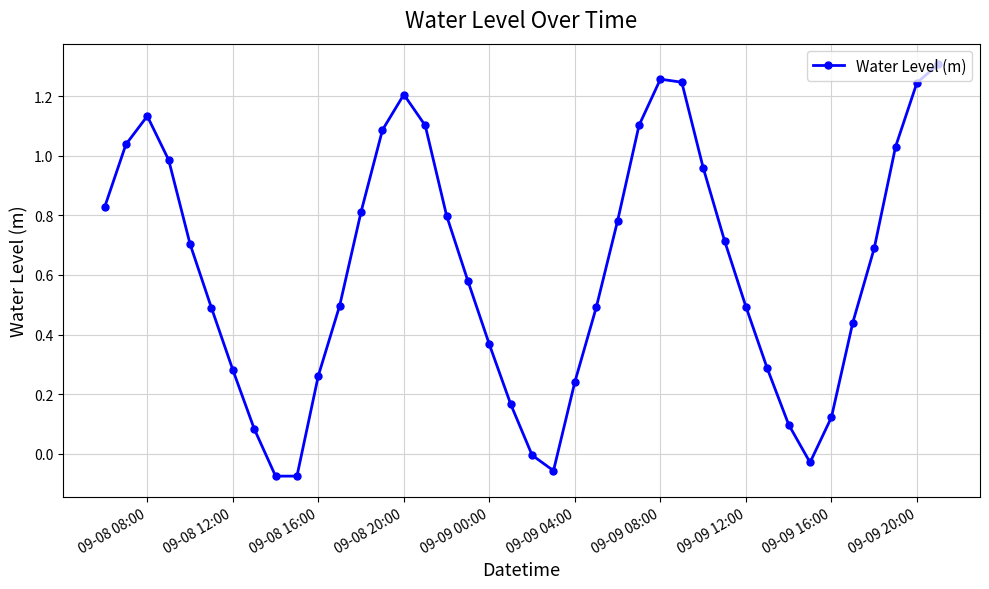

Count the number of categories in the chart.

40